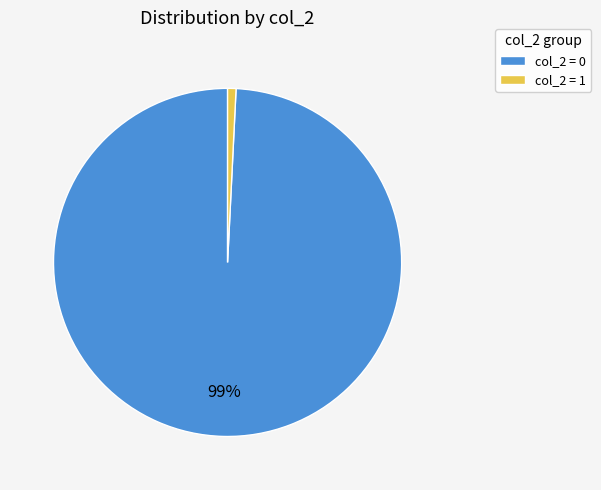

Do col_2 = 0 and col_2 = 1 together represent more than half of the pie?

Yes